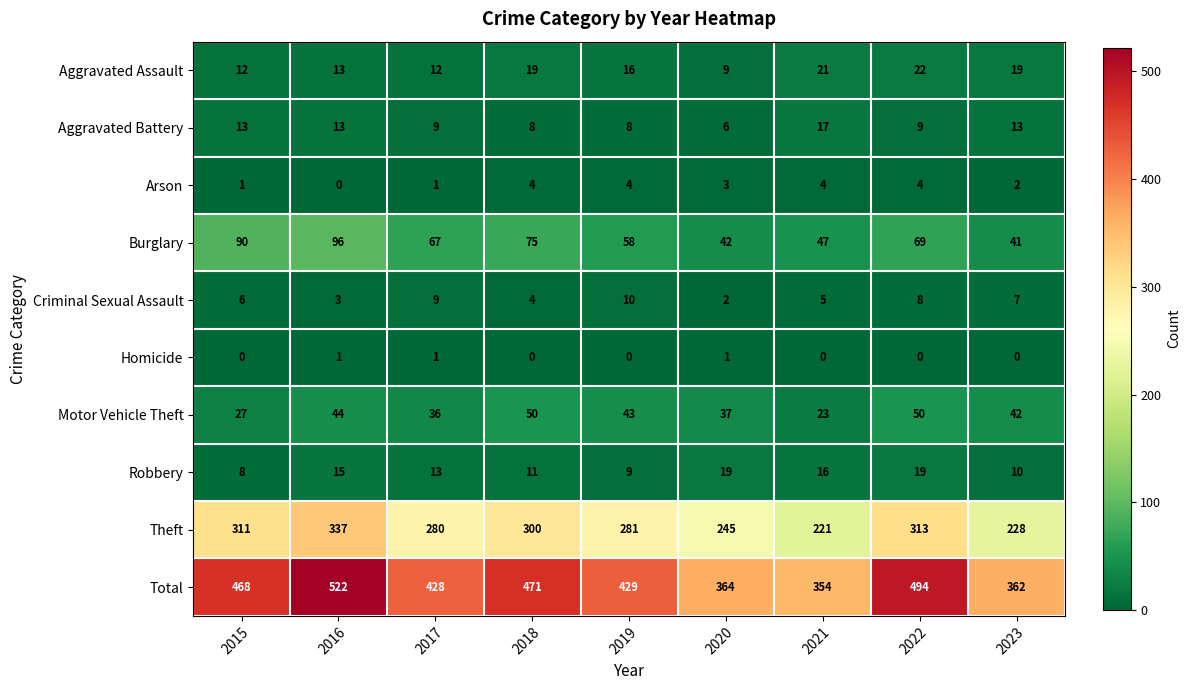

Is it true that Aggravated Assault equals 19 at 2023?

True